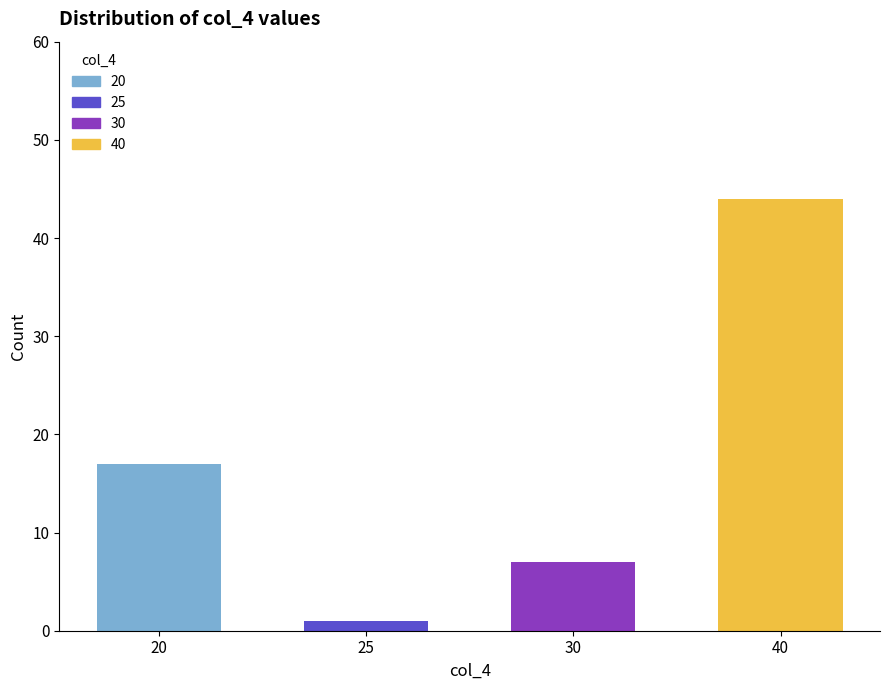

List the labels in order of value, smallest first.

25, 30, 20, 40